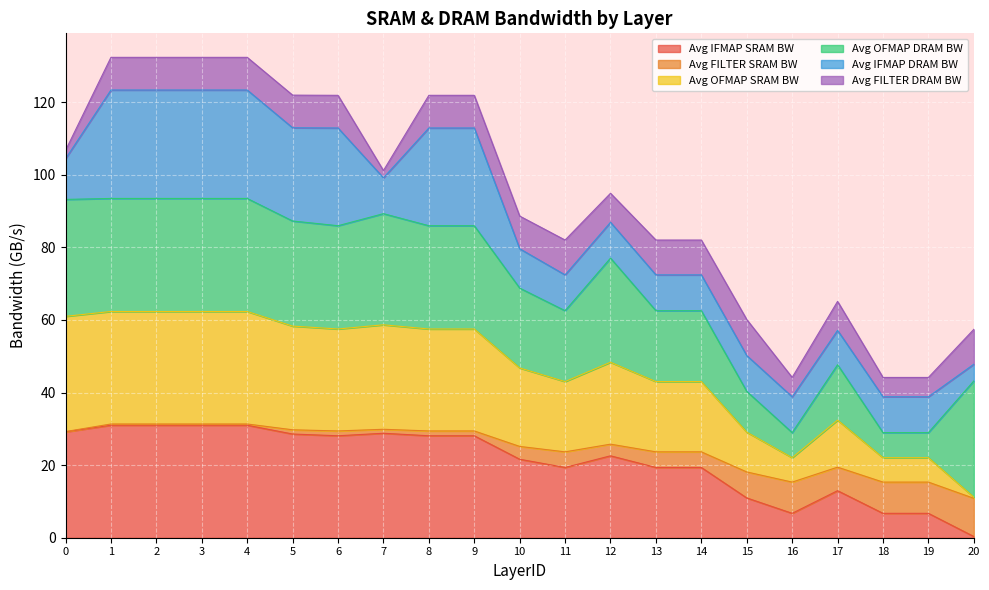

At which label does Avg IFMAP SRAM BW reach its minimum?

20